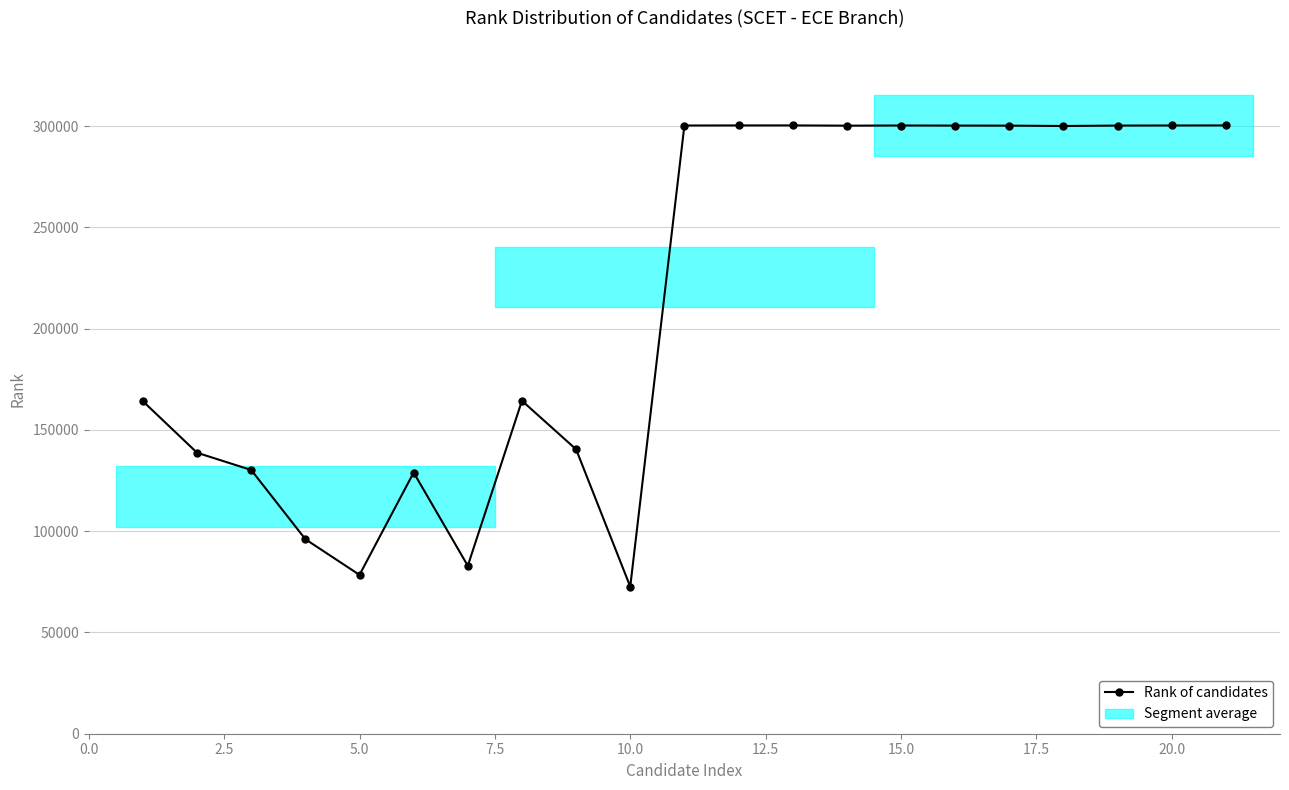

What is the average value?

214258